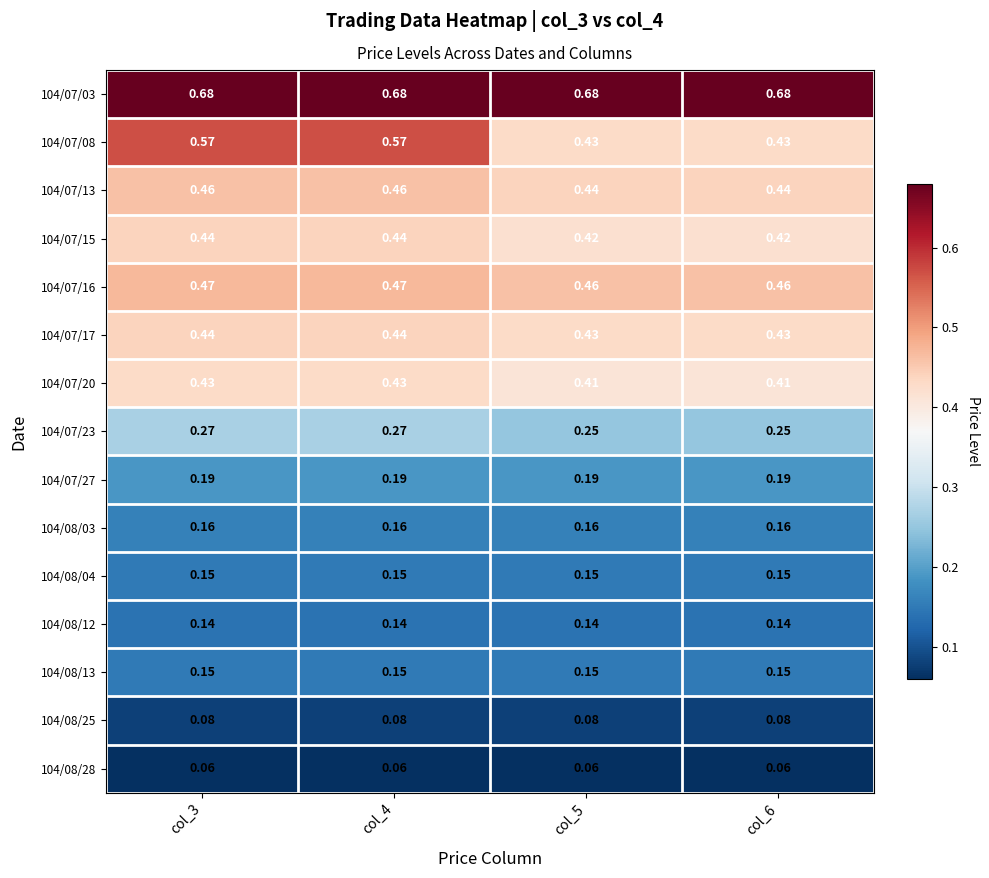

Is the value of 104/07/23 at col_6 greater than the value of 104/07/17 at col_4?

No